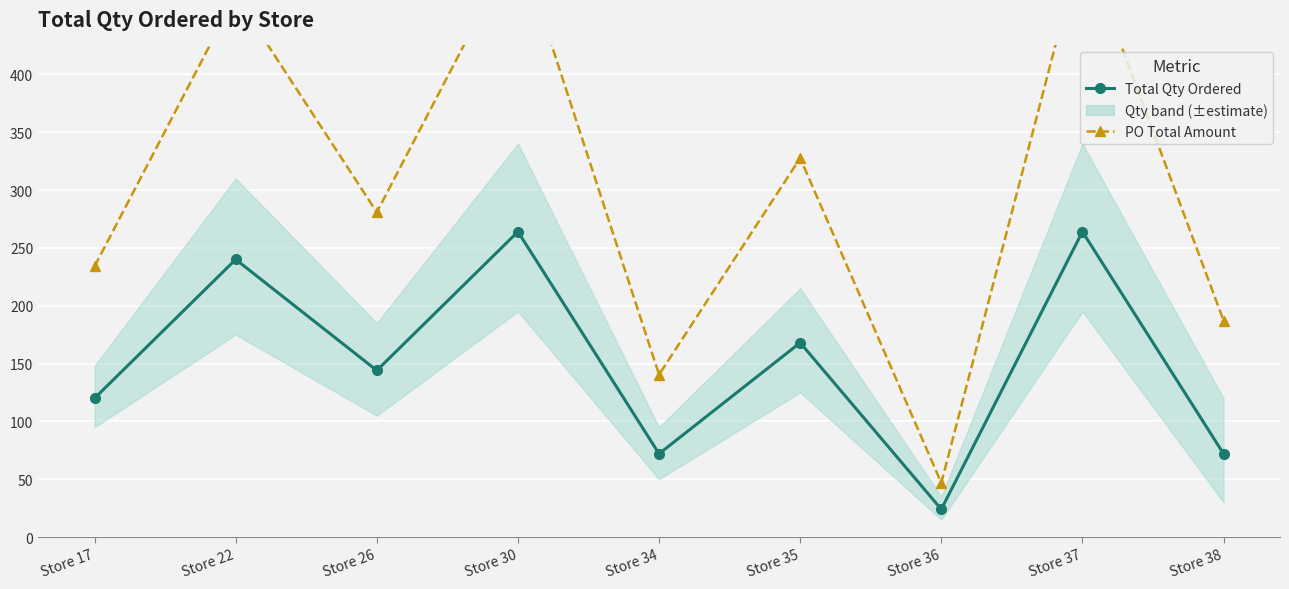

What is the sum of all Total Qty Ordered with band values?

1368.0